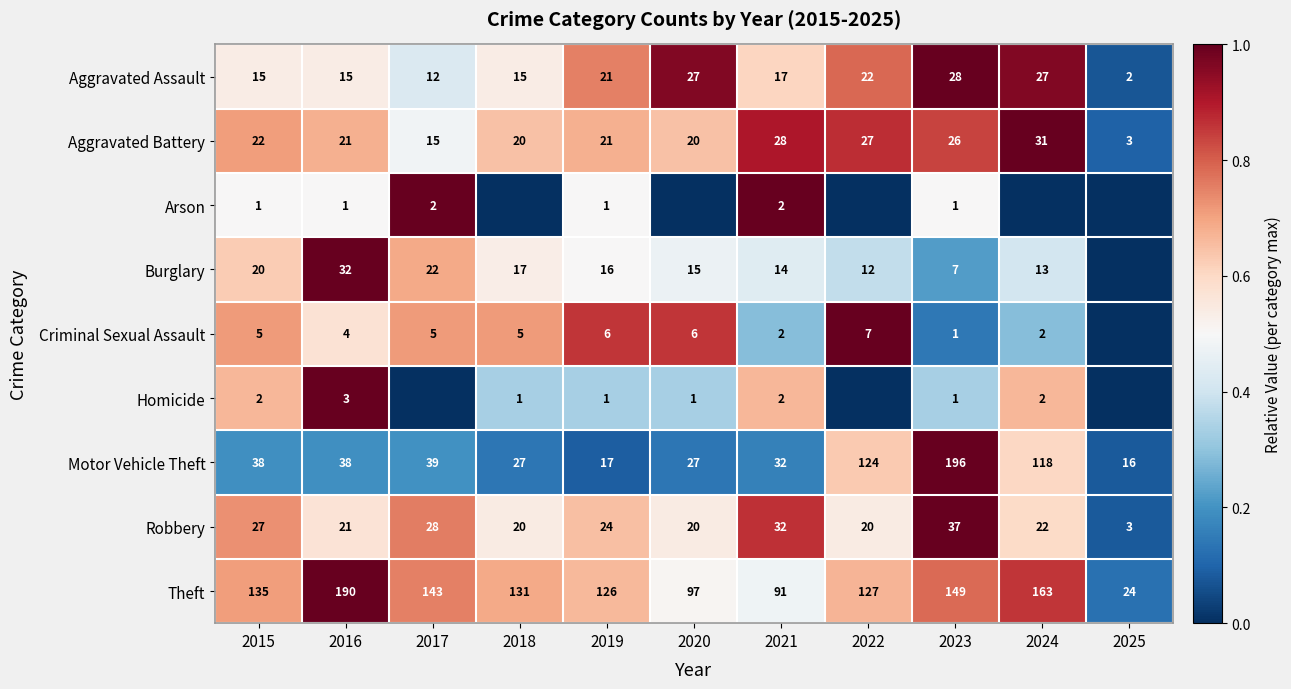

What is the sum of all Aggravated Battery values?

234